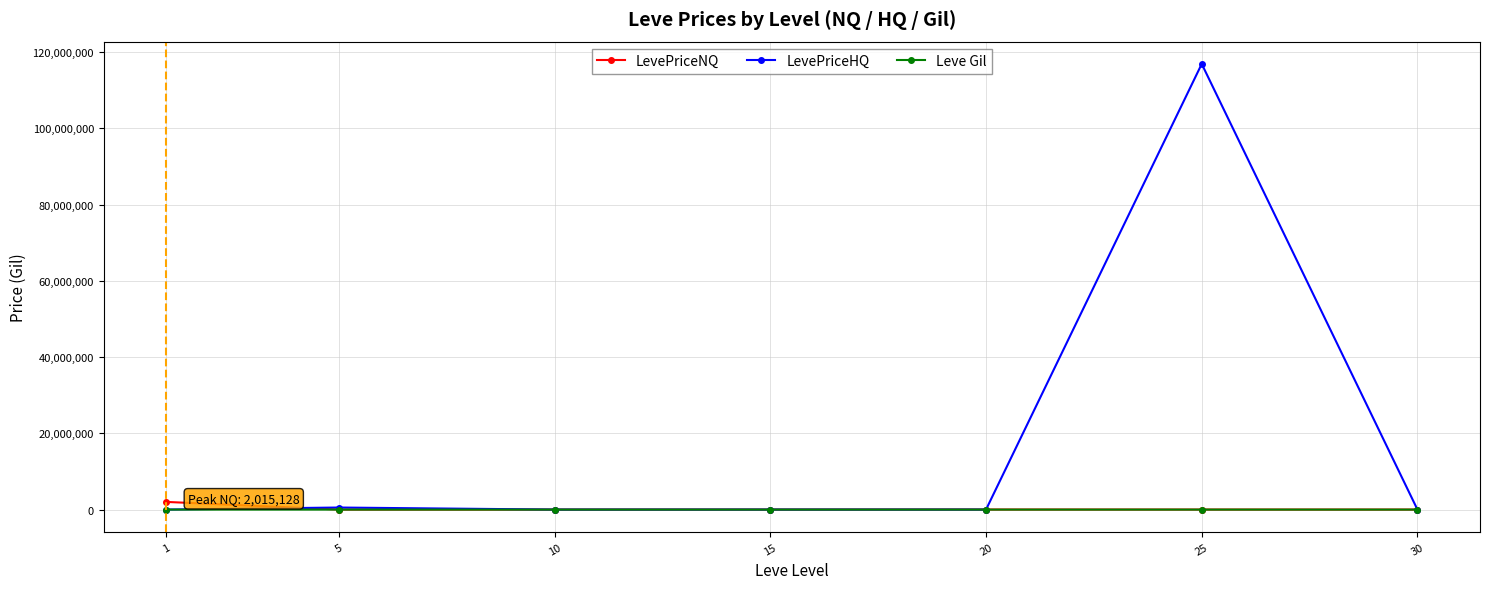

What is the maximum value shown in the chart?

116883358.1